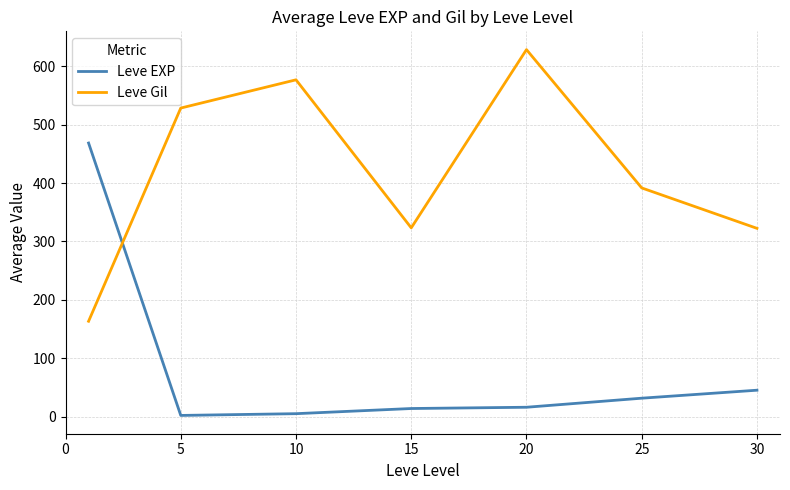

True or false: Leve Gil and Leve EXP cross at least once.

True